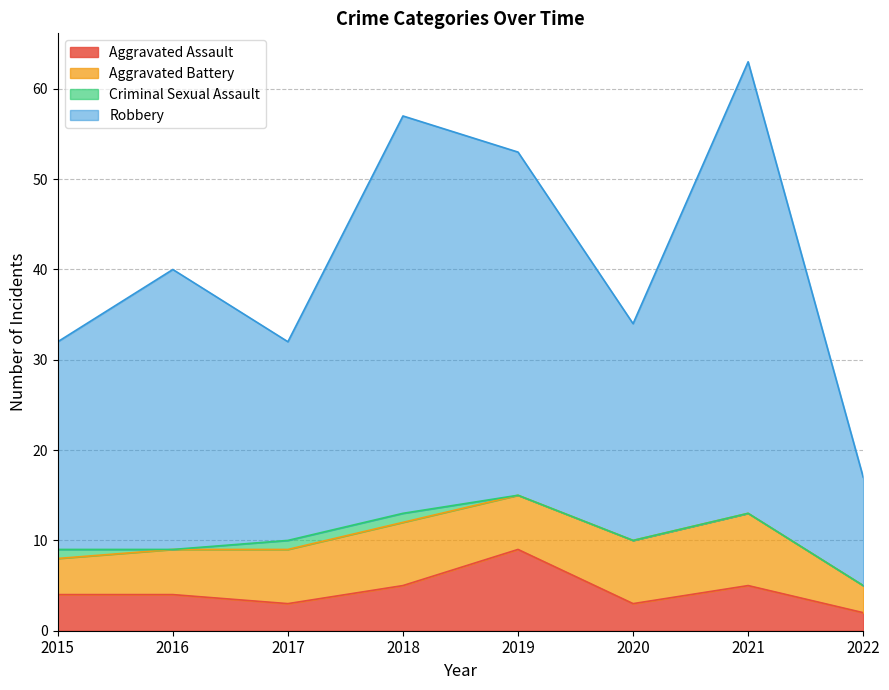

True or false: Robbery and Aggravated Assault cross at least once.

False